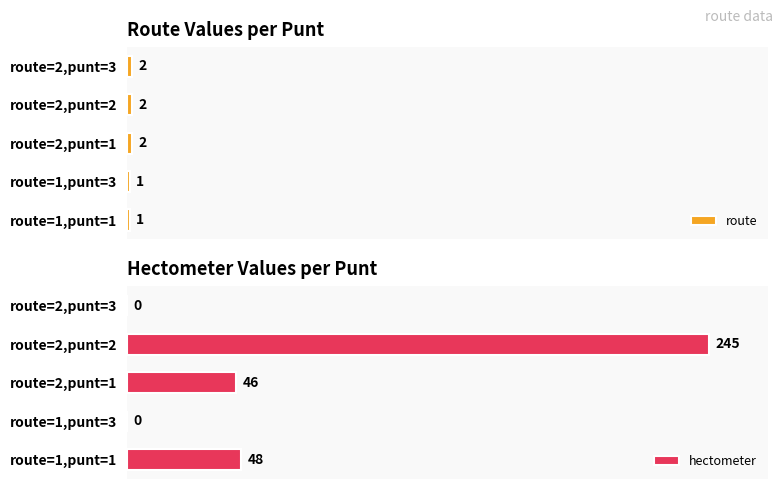

Reading right to left, transcribe all the data shown in this chart.

route: 2	2	2	1	1
hectometer: 0	245	46	0	48